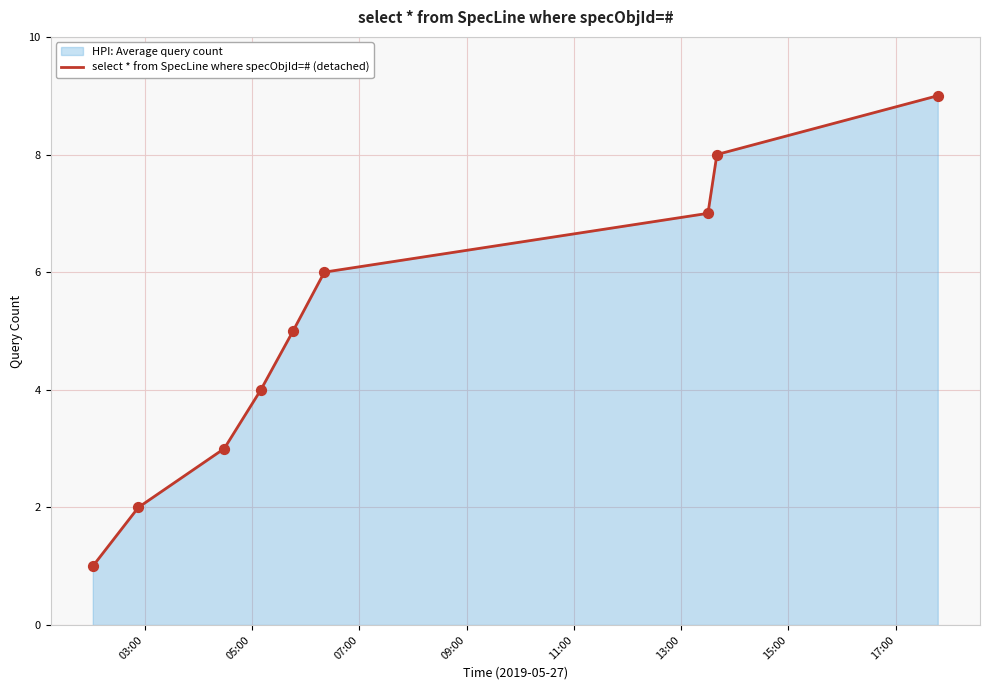

What is the greatest value displayed?

9